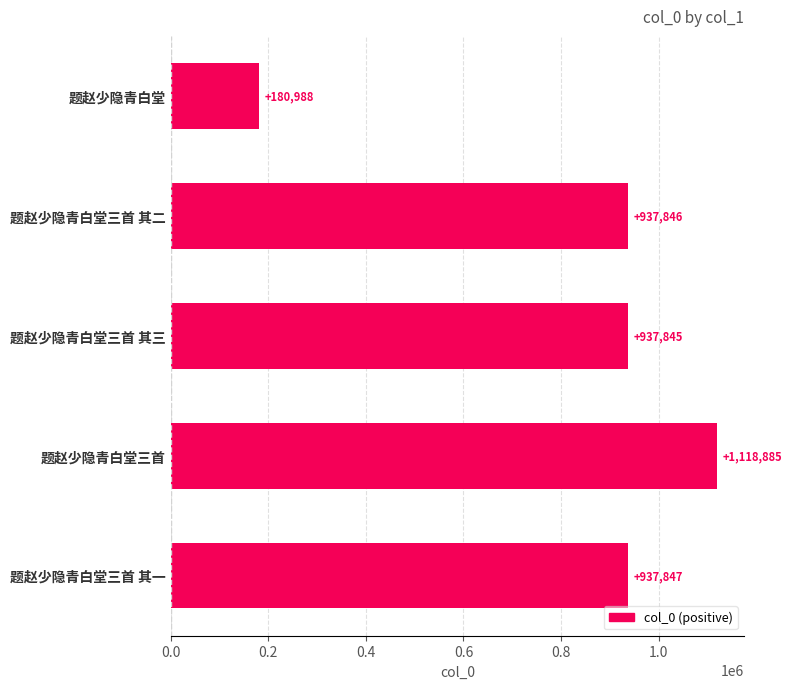

Which has a higher value, 题赵少隐青白堂三首 其一 or 题赵少隐青白堂?

题赵少隐青白堂三首 其一